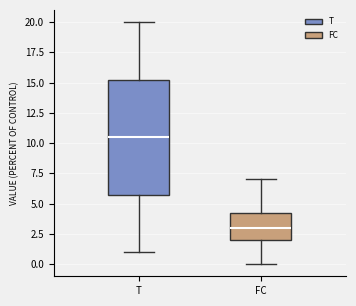

Which box has the highest median line?

T